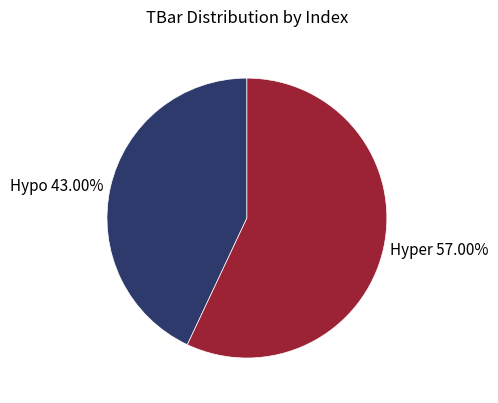

Is Hyper 57.00% the majority of the pie?

Yes